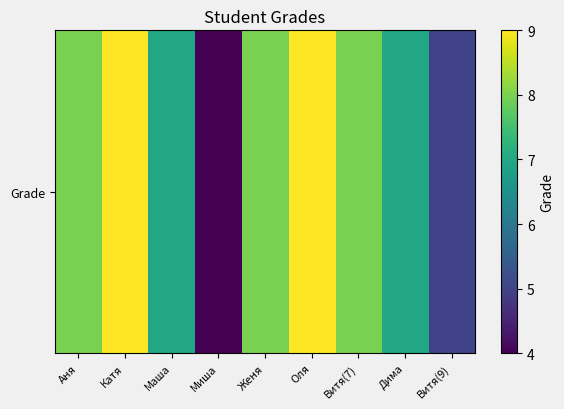

Reading left to right, what are all the values shown in this chart?

Аня=8	Катя=9	Маша=7	Миша=4	Женя=8	Оля=9	Витя(7)=8	Дима=7	Витя(9)=5